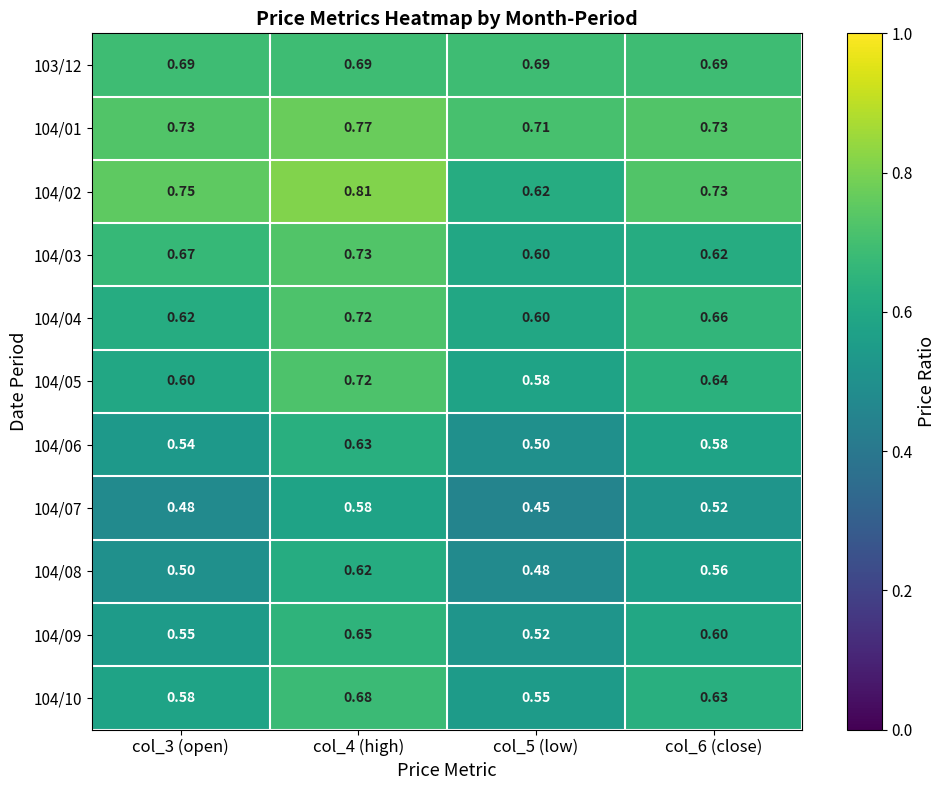

Is the value of 104/08 at col_4 (high) greater than the value of 104/09 at col_4 (high)?

No